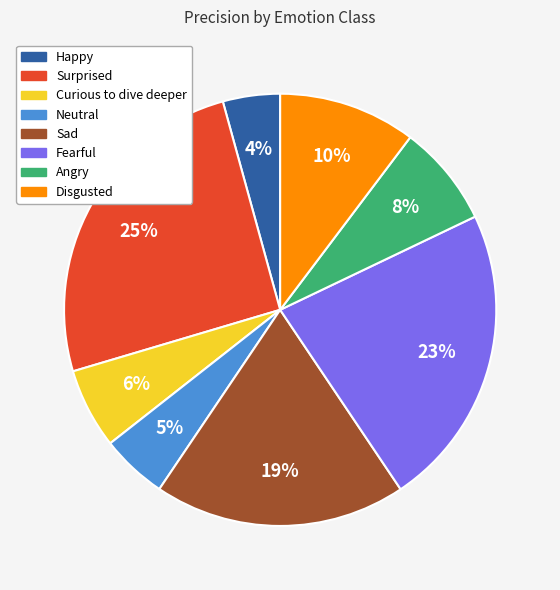

Is there a majority slice in this chart?

No